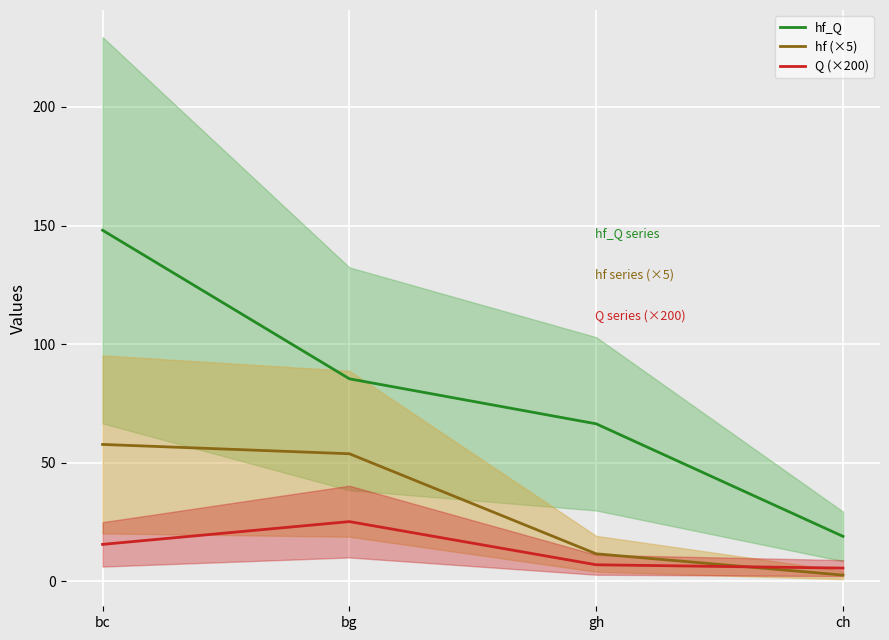

What are all the series names shown in the legend?

hf_Q, hf (×5), Q (×200)